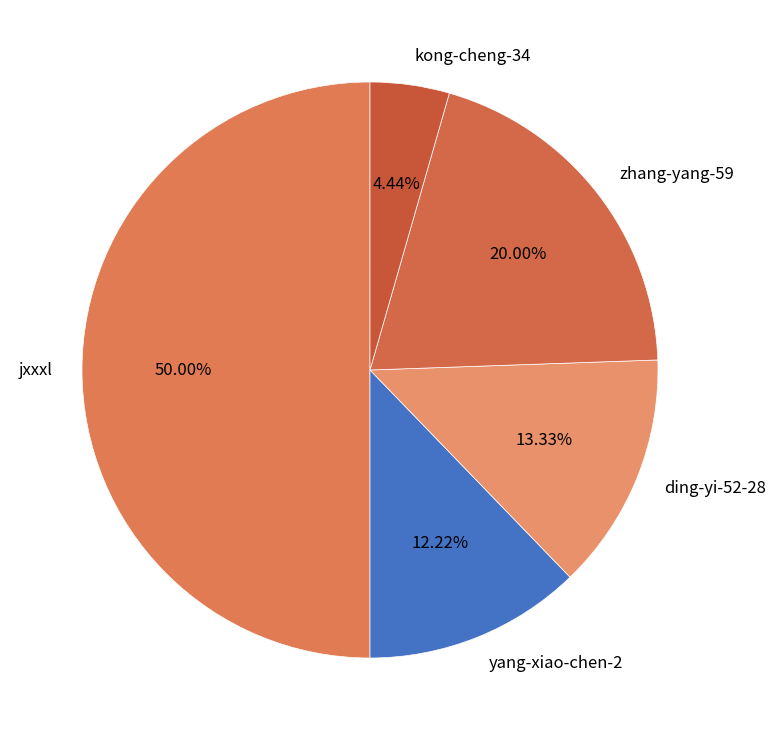

Between jxxxl and ding-yi-52-28, which is larger?

jxxxl